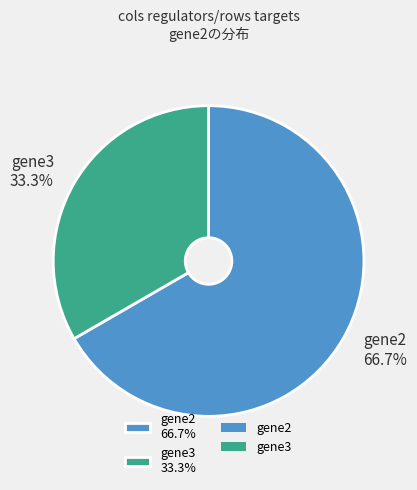

Which category has the smallest portion of the pie?

gene3 33.3%